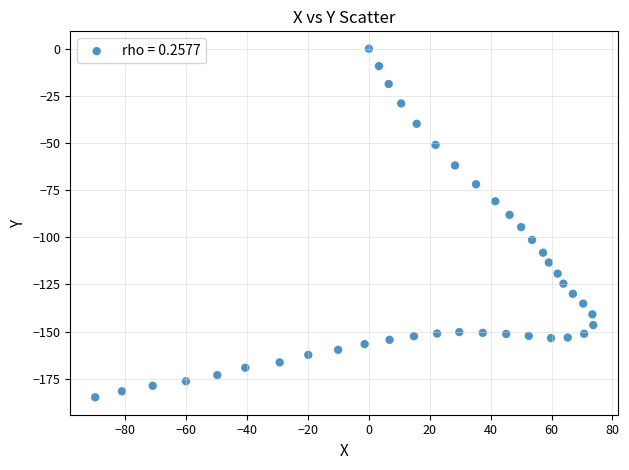

What is the range of Y values (max minus min)?

184.9